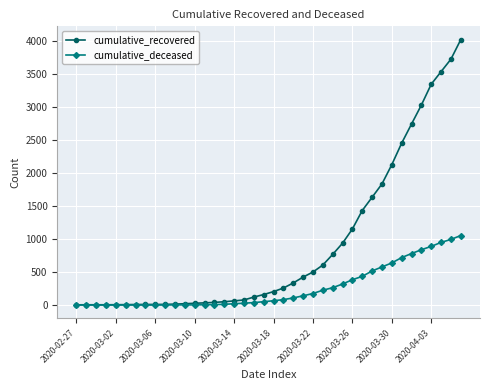

Which series has the largest range (max minus min)?

cumulative_recovered